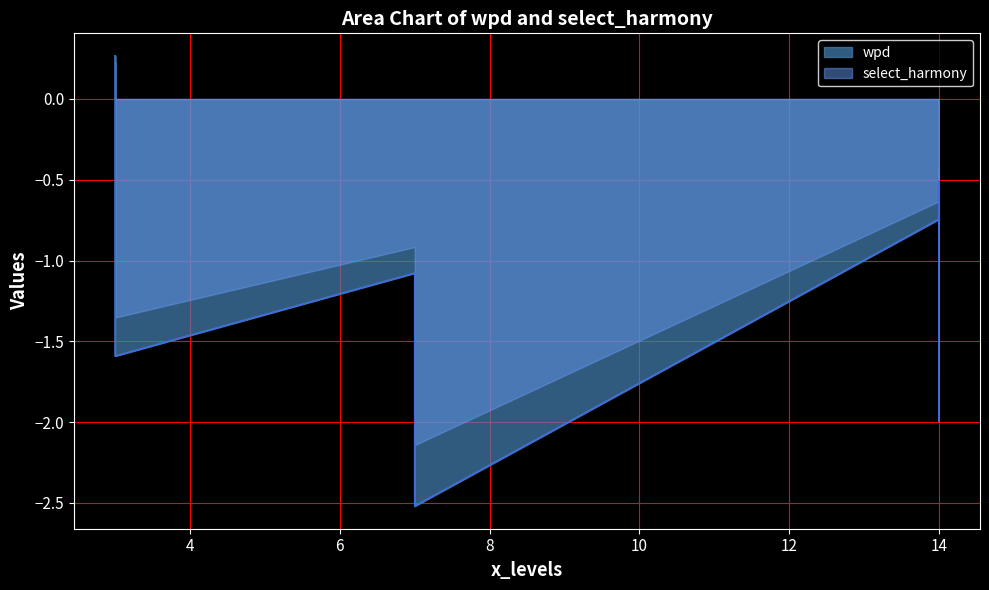

Is it true that select_harmony equals -0.8 at 14_2?

False